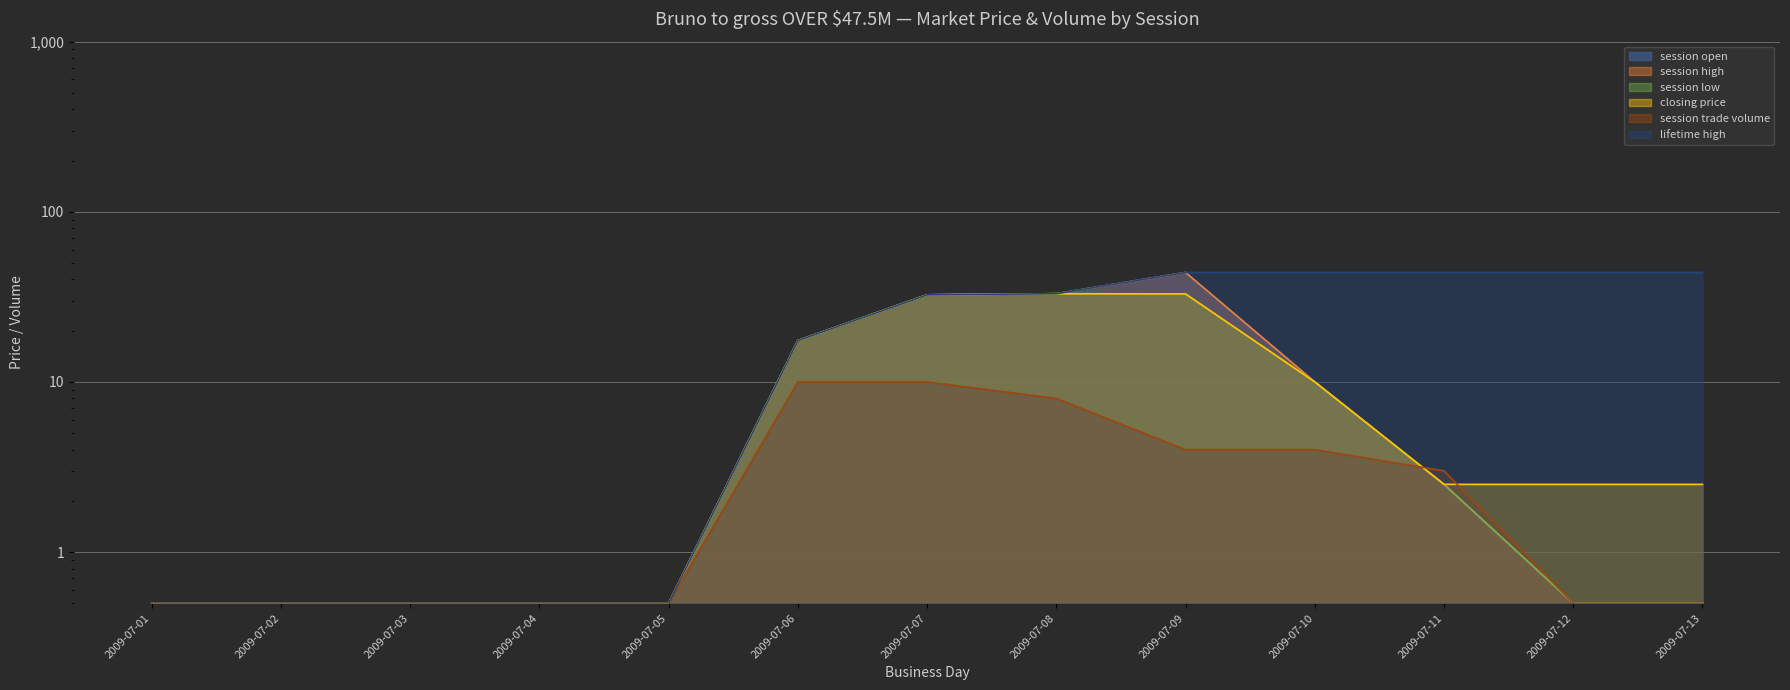

Count the number of data series in this chart.

6